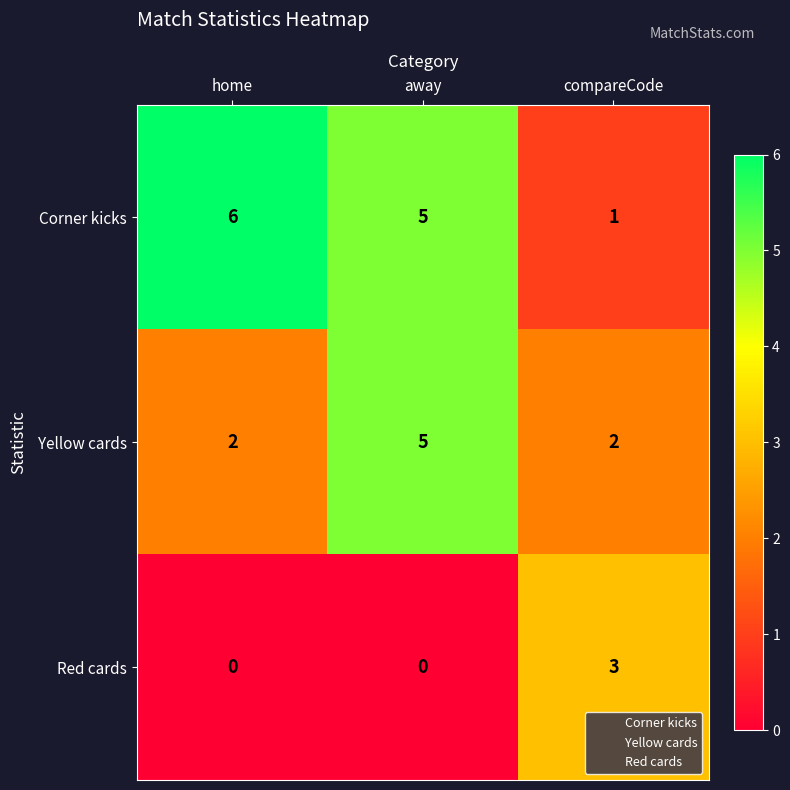

At which label does Yellow cards reach its peak?

away